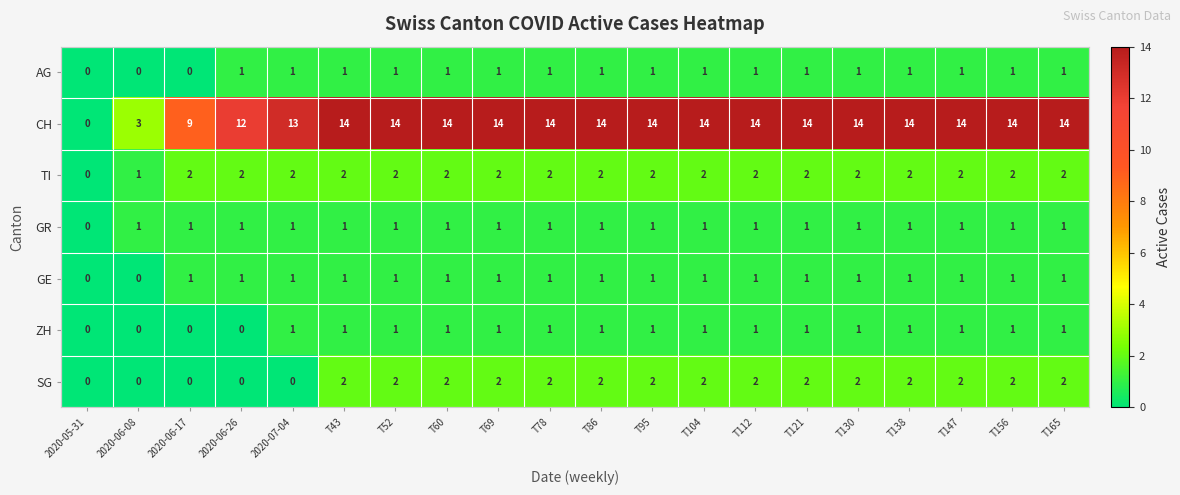

True or false: CH has a value of 23 at T69.

False